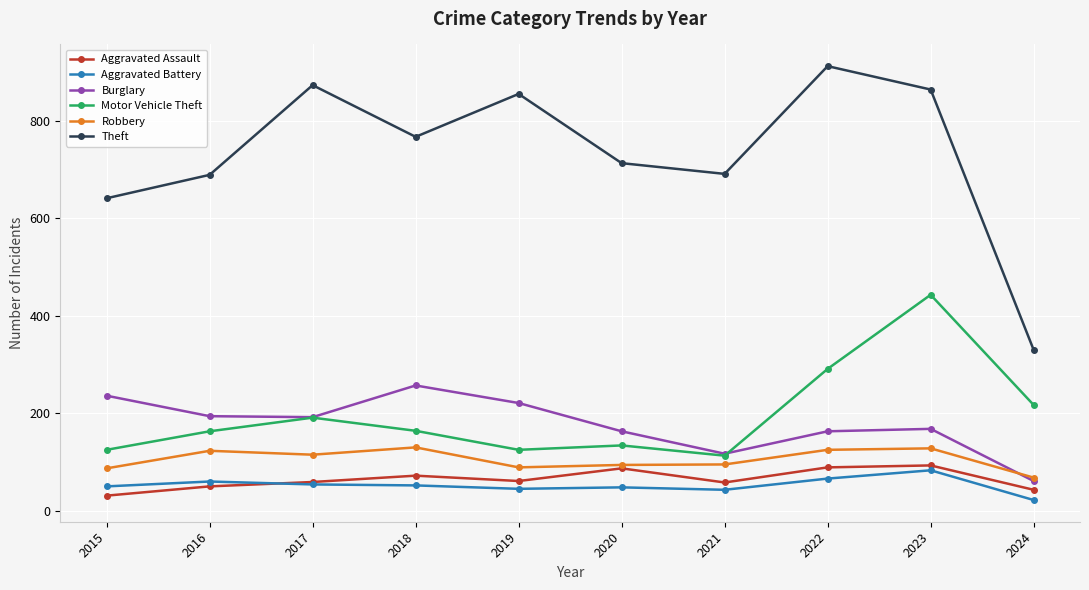

How many distinct data groups are displayed?

6